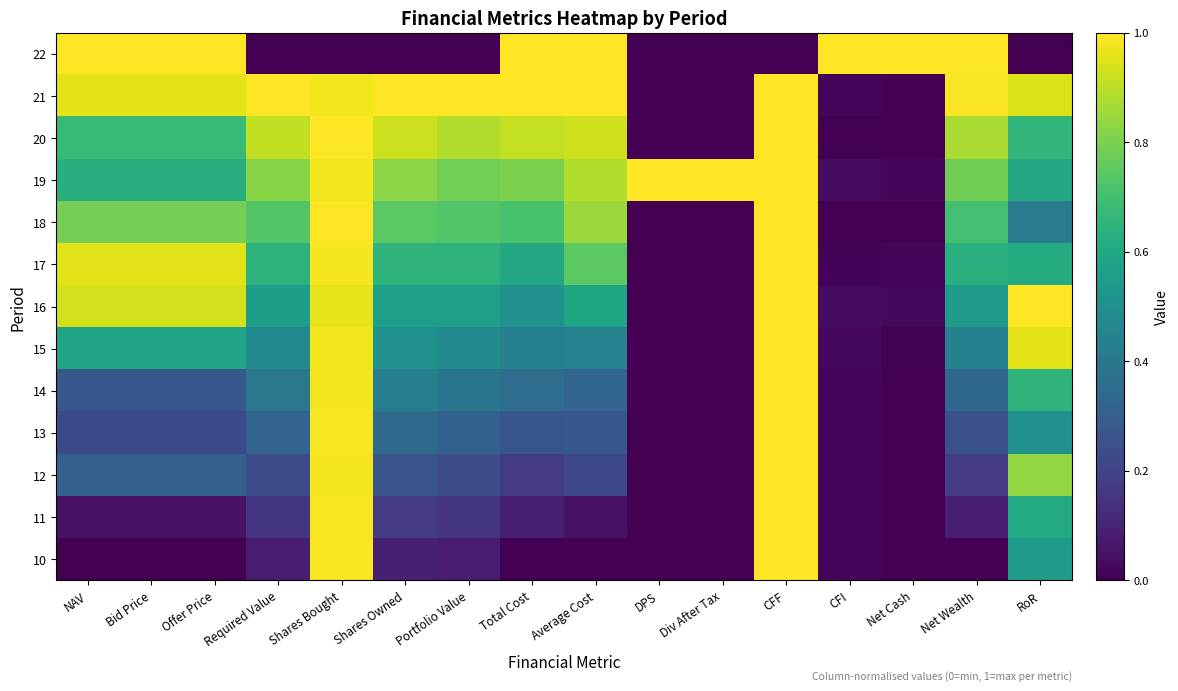

At how many categories does at least one series exceed 0?

16